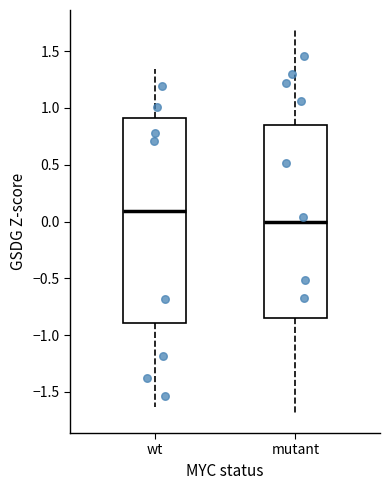

Where is the lower edge of the box for wt on the y-axis? The values are not printed on the chart, so give them approximately, as read against the axis.

-0.90